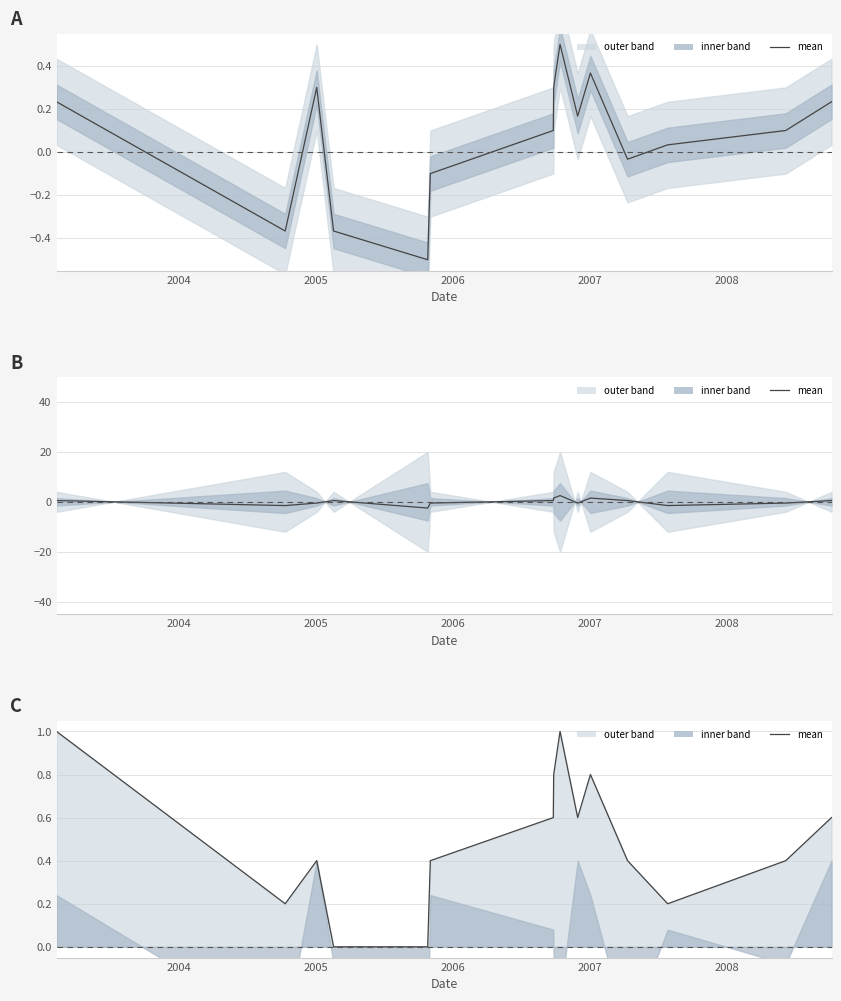

The chart shows a value of 0.6 at 2003. True or false?

False